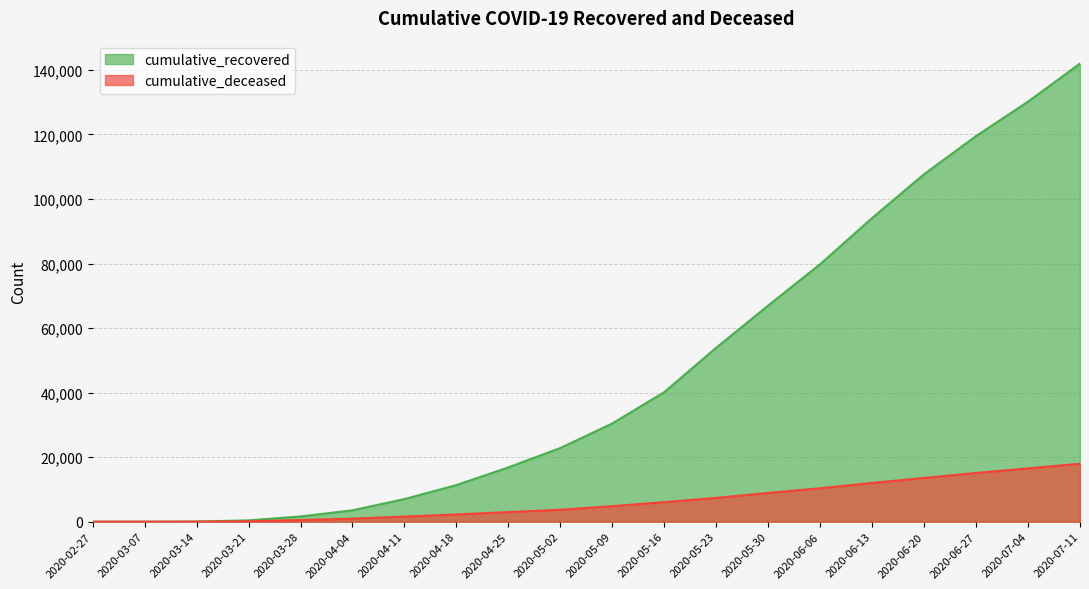

What is the label of the 9th point from the right?

2020-05-16